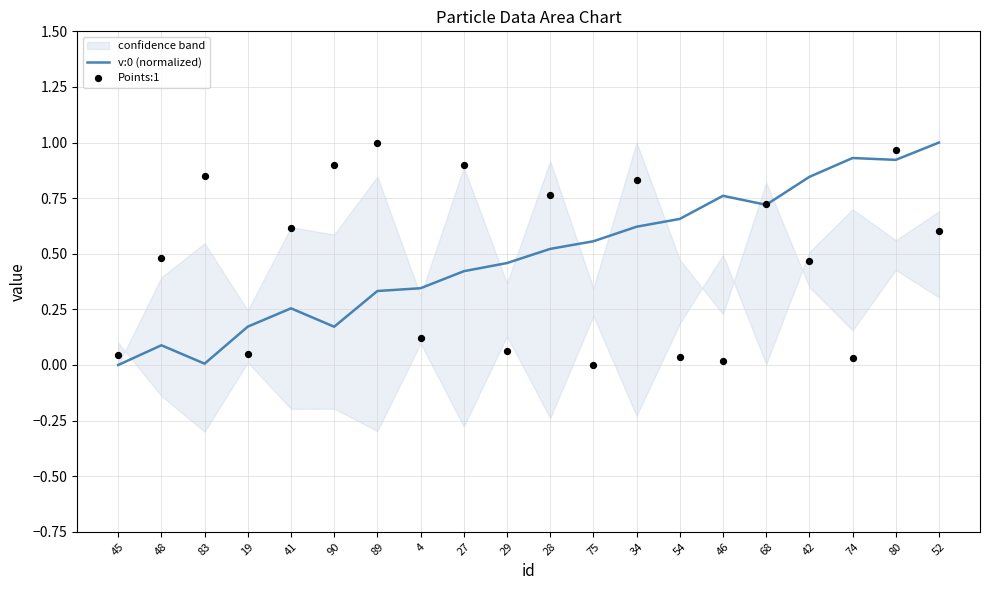

Which series has the largest total across all categories?

v:0 (normalized)